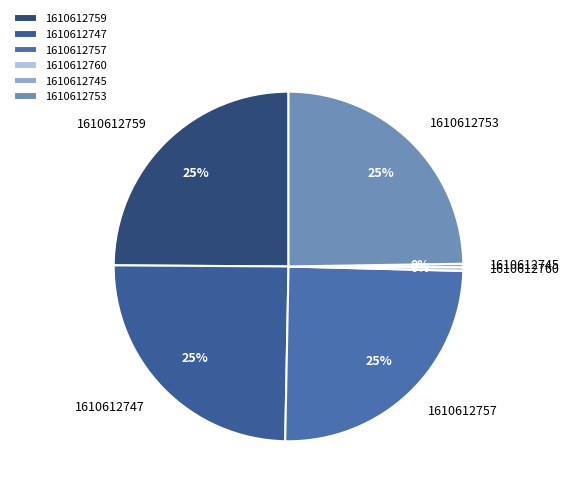

What is the ratio of the value at 1610612753 to the value at 1610612747?

1.0